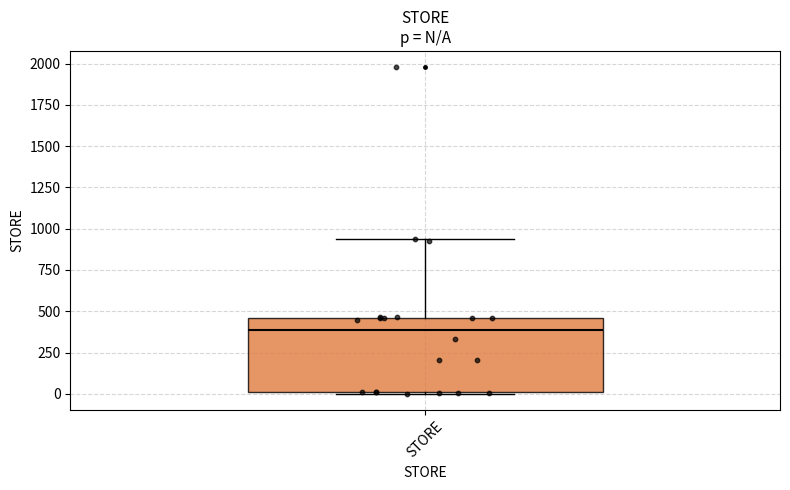

Transcribe this box plot: give where the median line is, the range the box spans, and where the two whiskers end, as read against the y-axis. The values are not printed on the chart, so give them approximately, as read against the axis.

median 400, box 0 to 450, whiskers 0 to 950